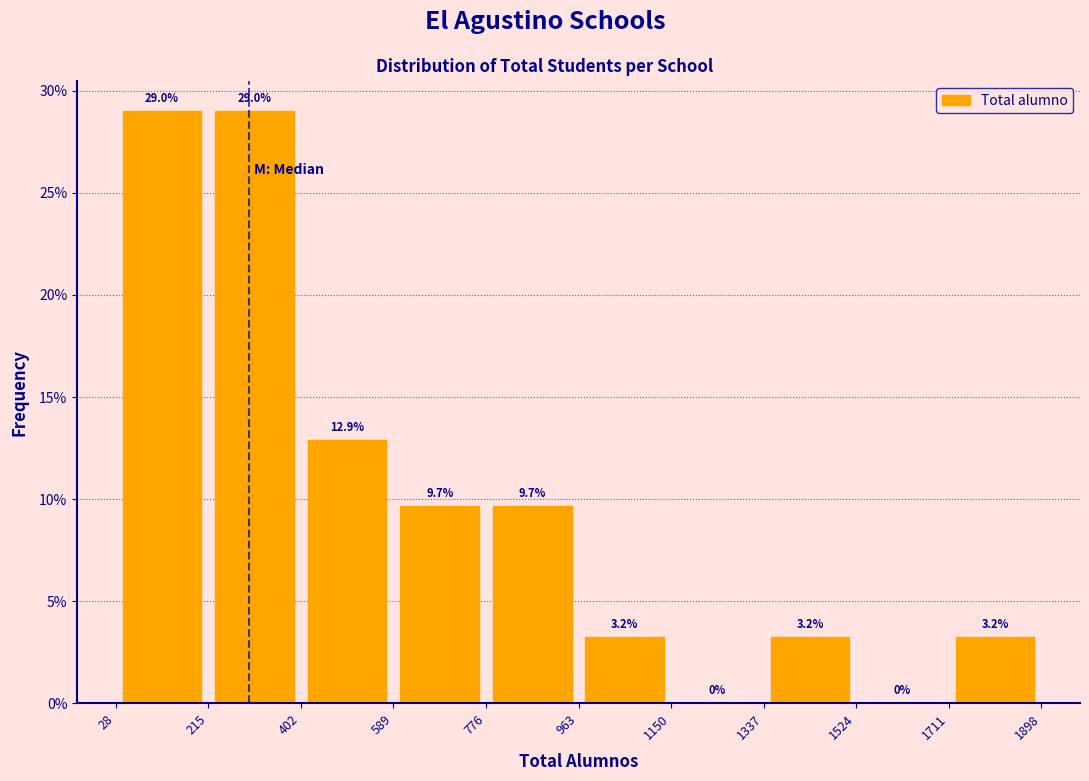

Reading left to right, transcribe this chart: for each bar, give the range it covers on the x-axis and its height.

28 to 215: 29.0
215 to 402: 29.0
402 to 589: 12.9
589 to 776: 9.7
776 to 963: 9.7
963 to 1150: 3.2
1150 to 1337: 0.0
1337 to 1524: 3.2
1524 to 1711: 0.0
1711 to 1898: 3.2